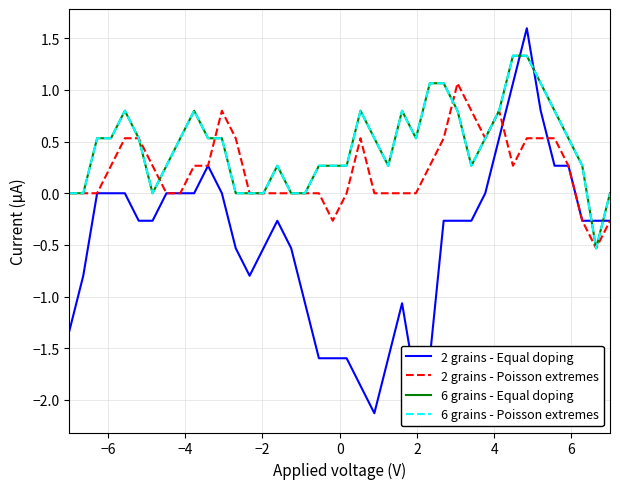

Which series has the largest range (max minus min)?

2 grains - Equal doping